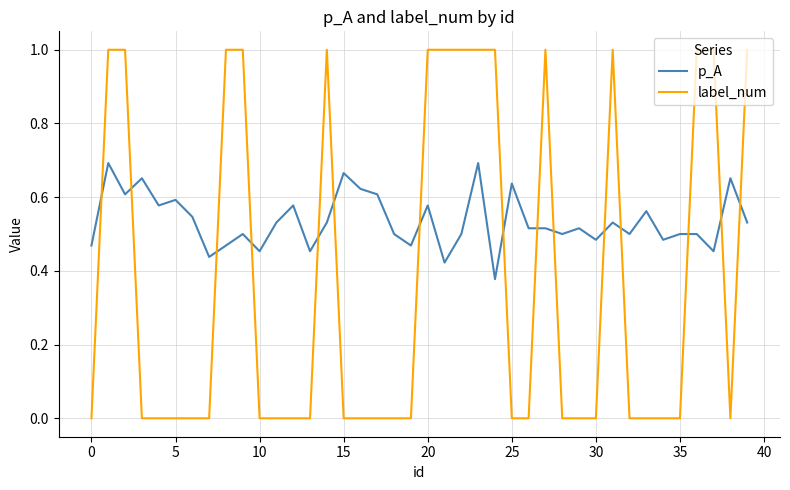

What is the highest value of the label_num series?

1.0